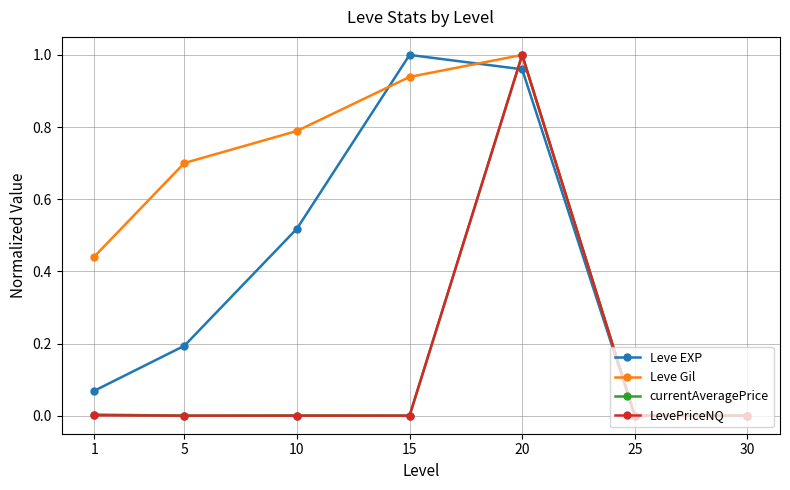

The Leve EXP series shows 0.8 at 10. True or false?

False